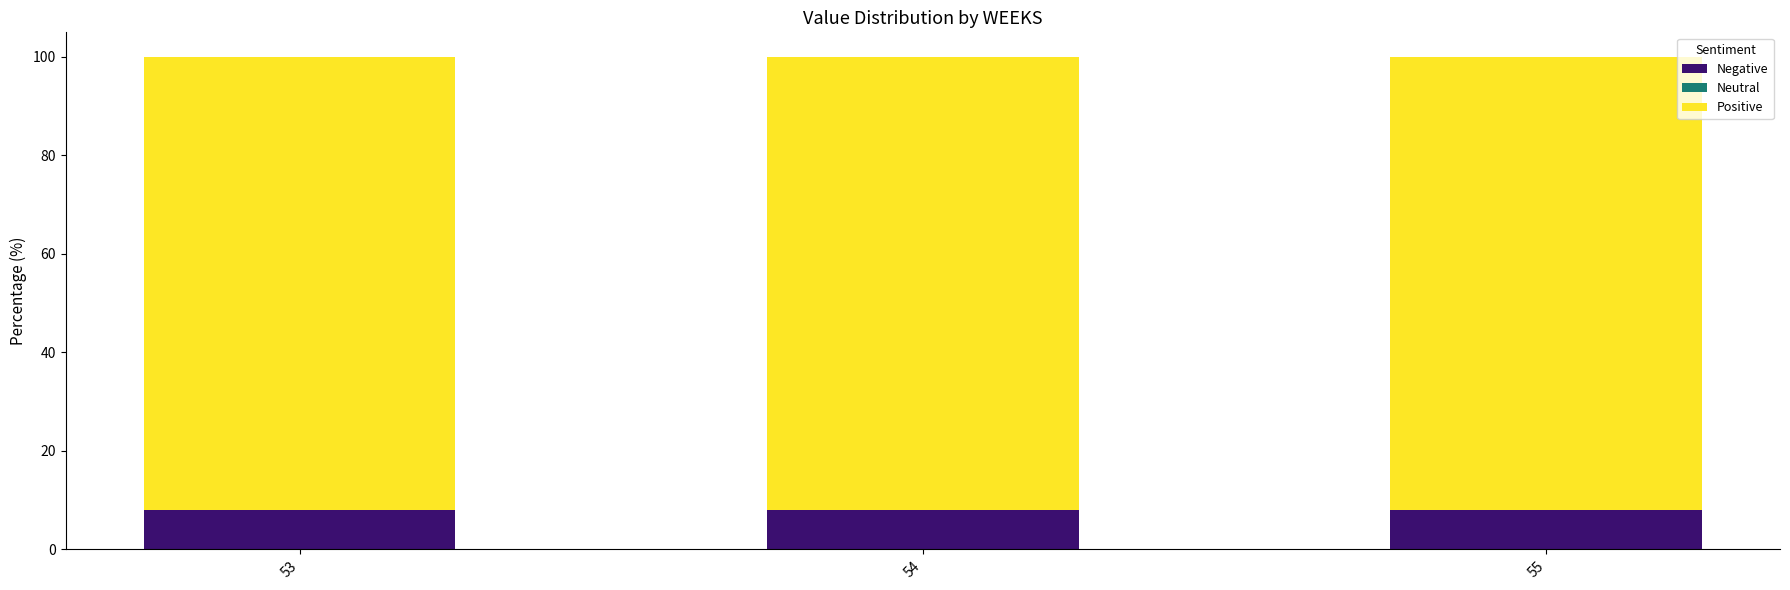

What is the sum of the Negative values at 53 and 55?

16.0